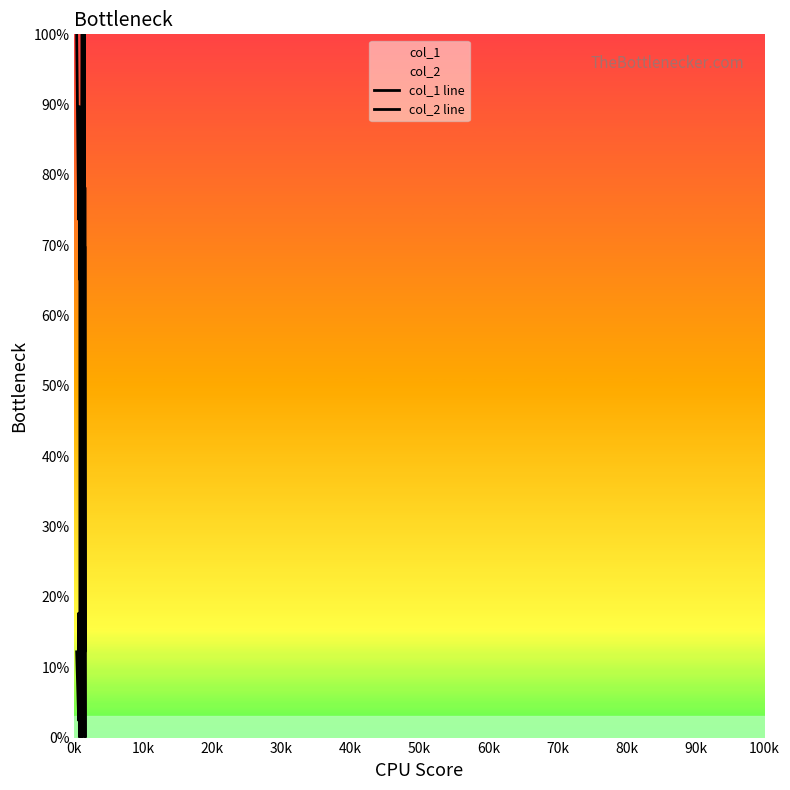

What is the value of the col_1 line point at the 18th from the left?

38.2